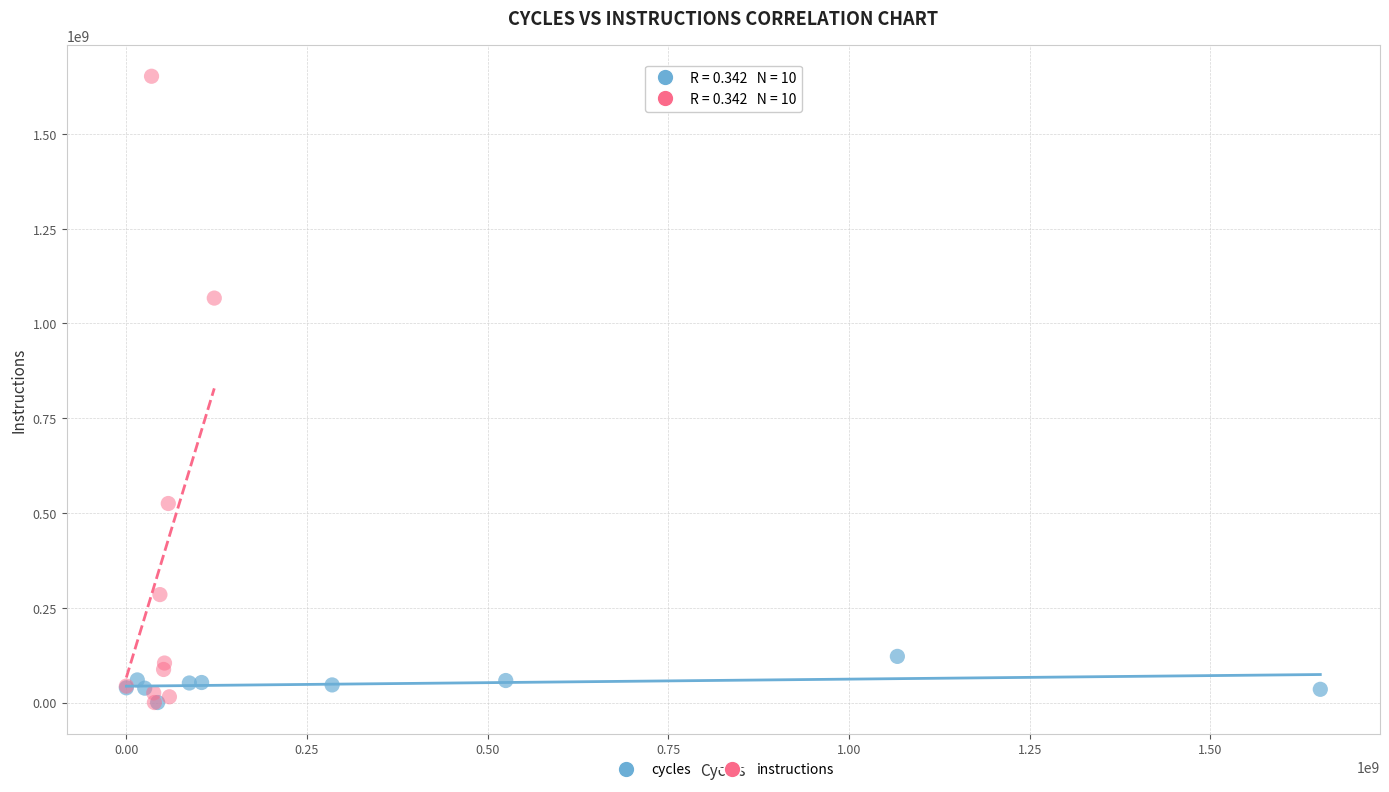

Which series contains the highest Y value?

instructions